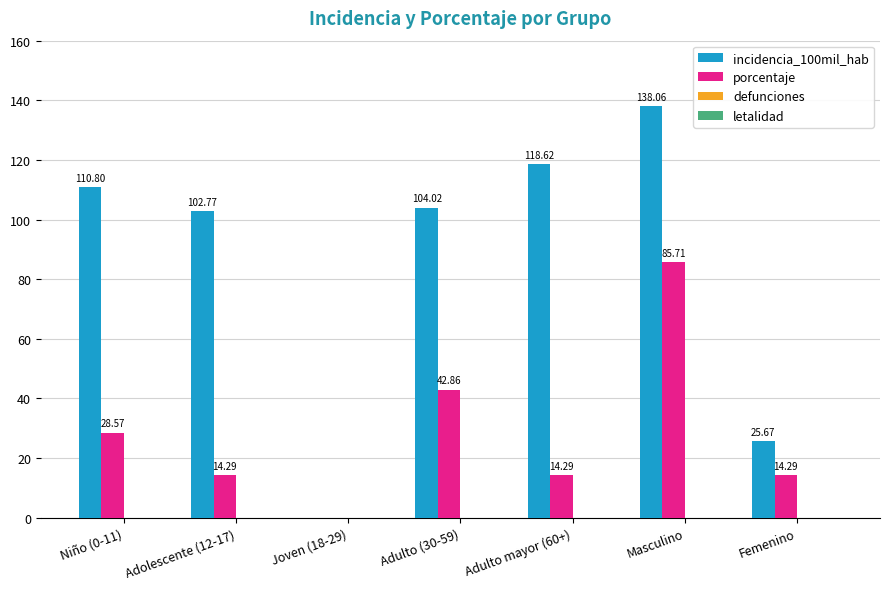

Between Adolescente (12-17) and Joven (18-29), which series saw the biggest shift?

incidencia_100mil_hab